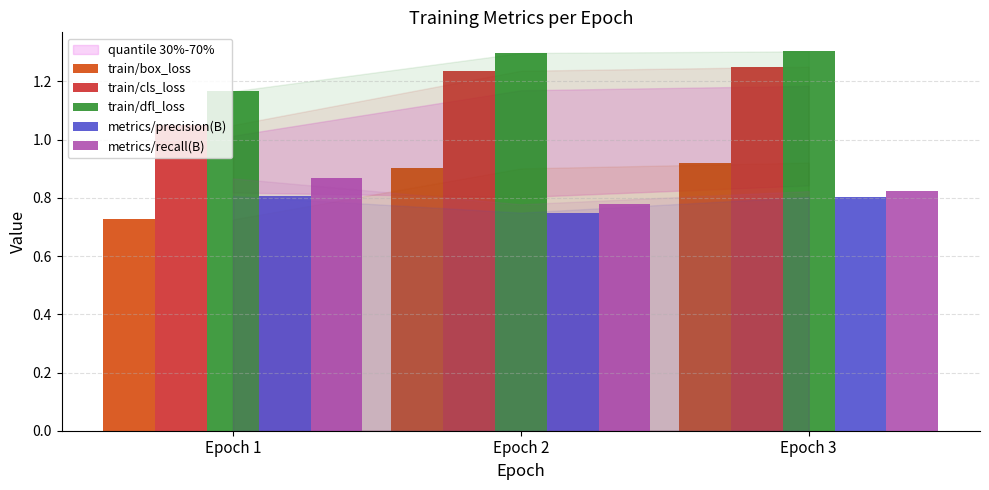

What is the difference between the highest and lowest values at Epoch 2?

0.5